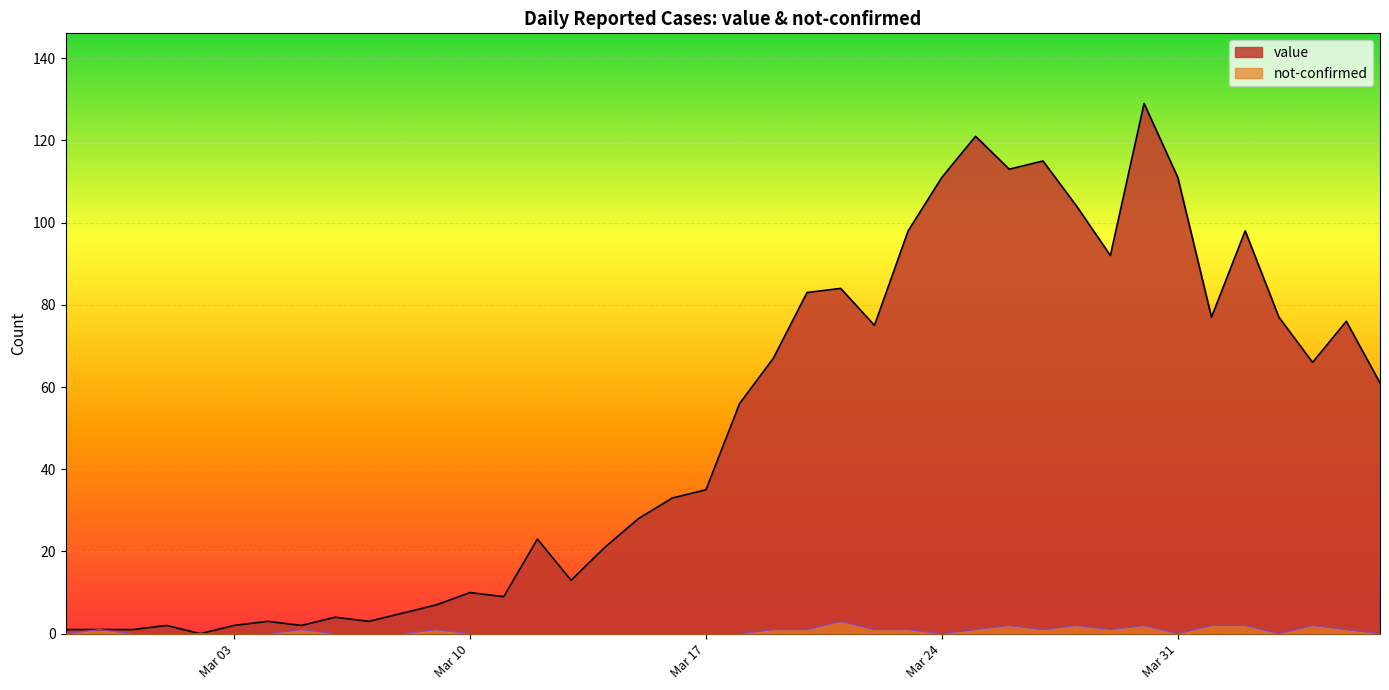

Between 2020-03-07 and 2020-04-02, which series saw the biggest shift?

value